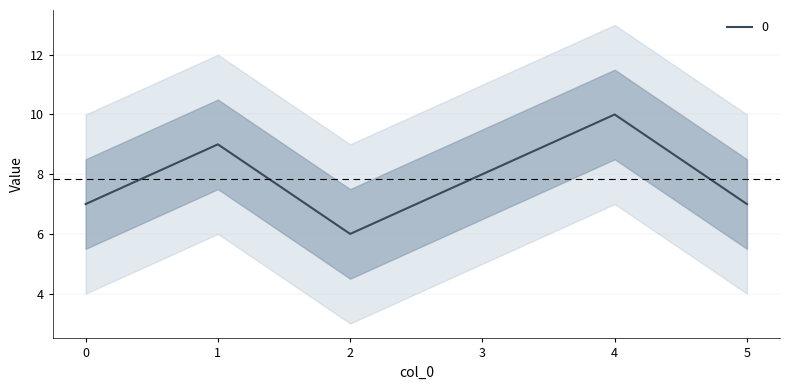

Reading left to right, list all the values displayed in this chart.

7	9	6	8	10	7